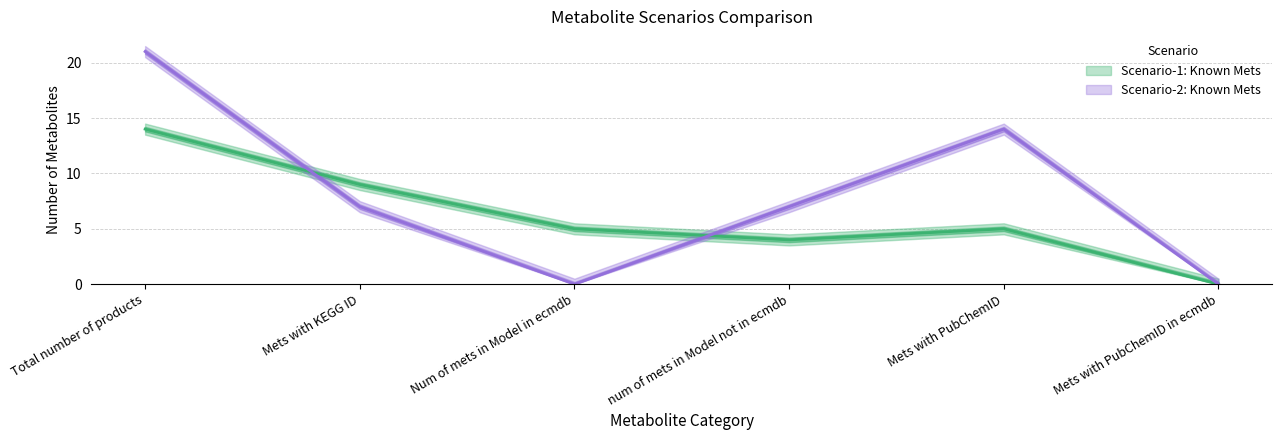

What is the sum of all Scenario-2: Known Mets values?

49